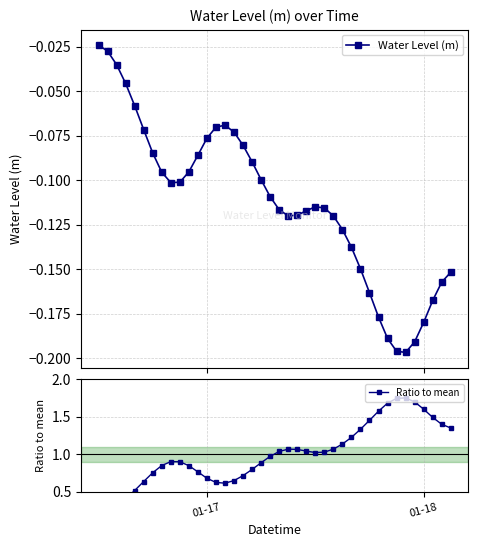

At which label is Water Level (m) closest to 0?

01-17